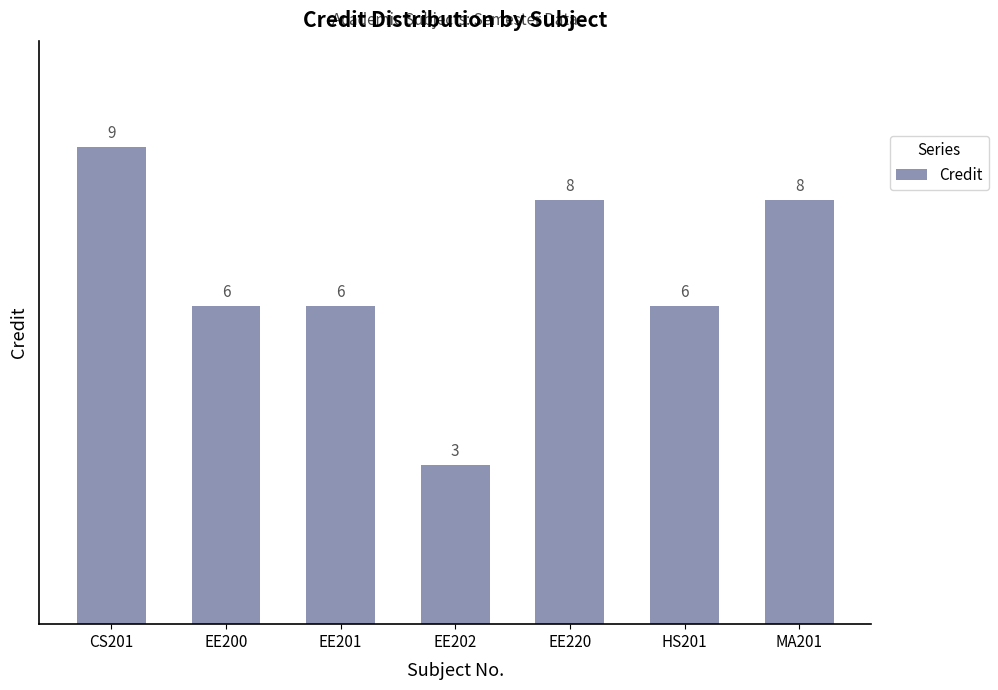

What is the minimum value shown in the chart?

3